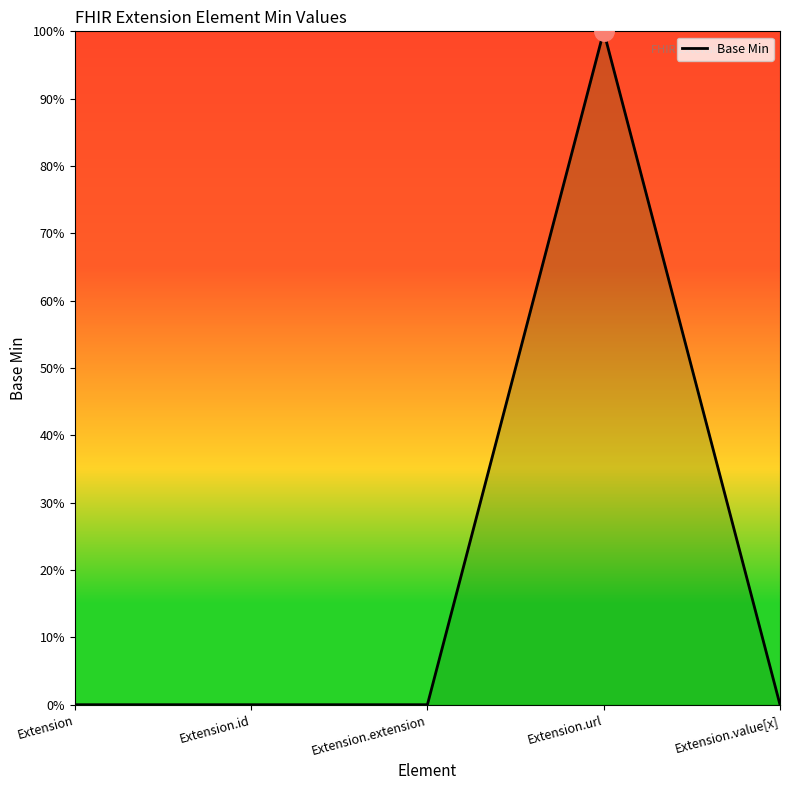

Rank the categories by value from lowest to highest.

Extension, Extension.id, Extension.extension, Extension.value[x], Extension.url